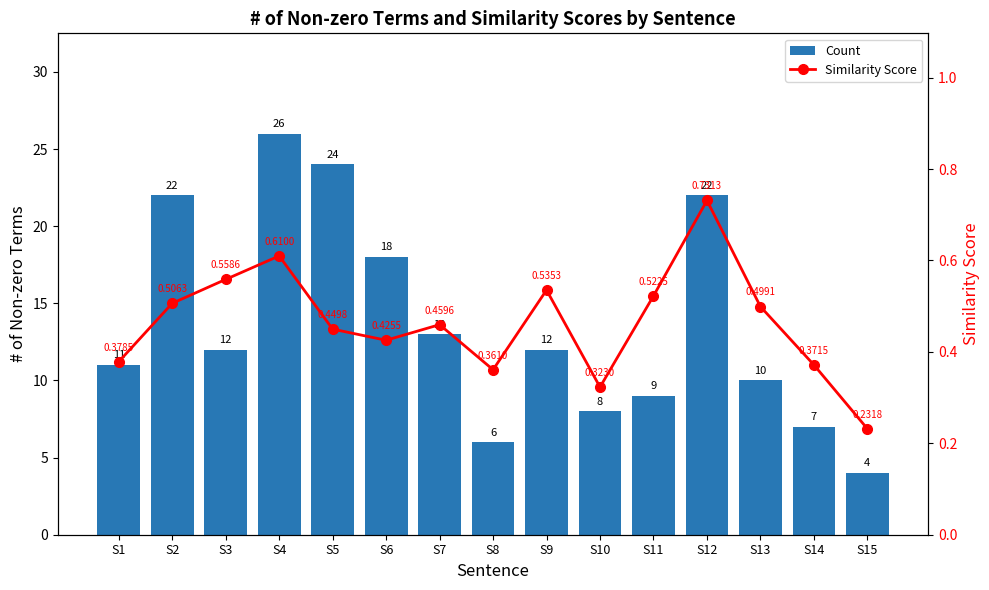

What is the difference between the second highest and minimum values in the Similarity Score series?

0.4